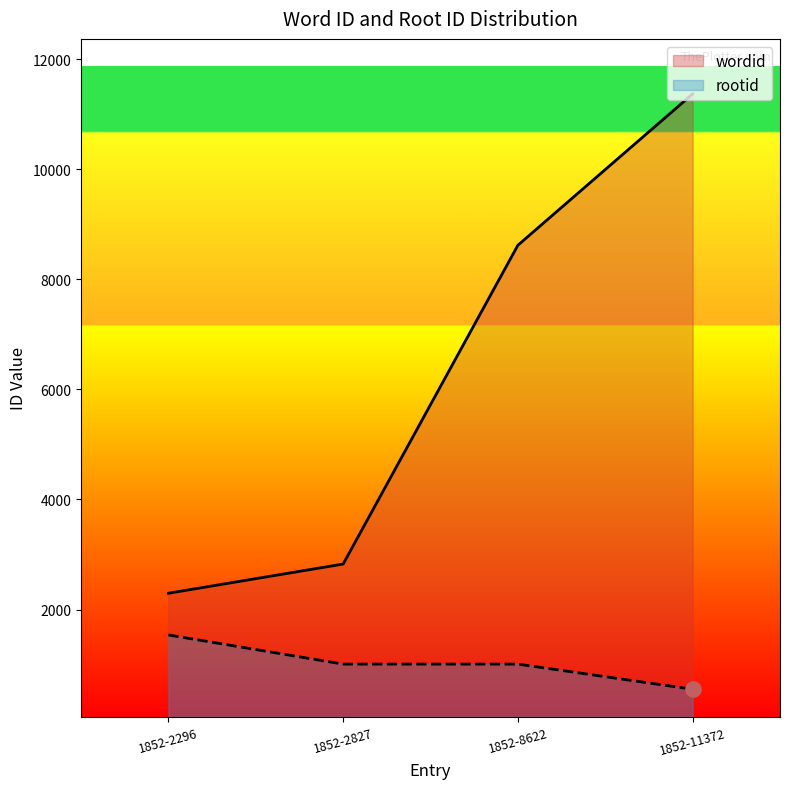

Which series reaches the minimum Y coordinate?

rootid